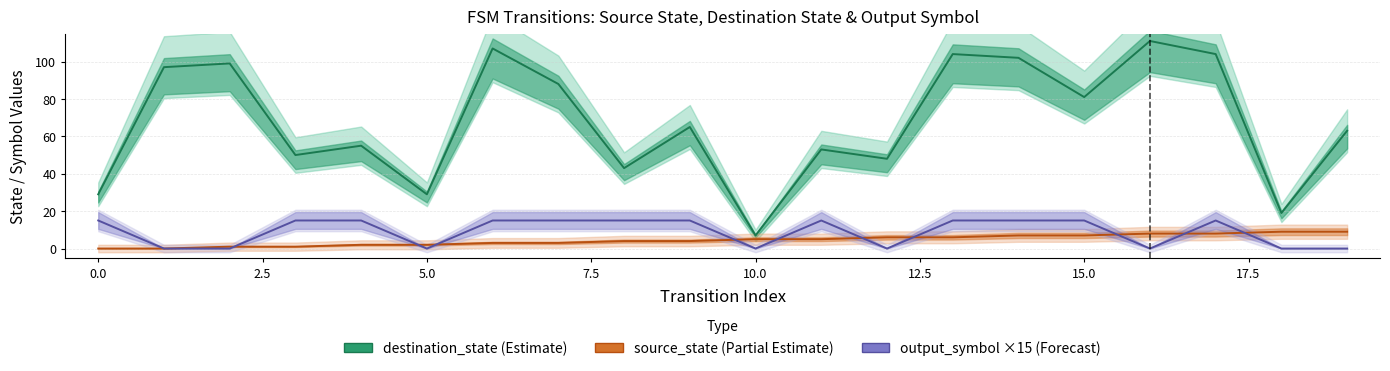

What is the difference between the second highest and minimum values in the source_state series?

9